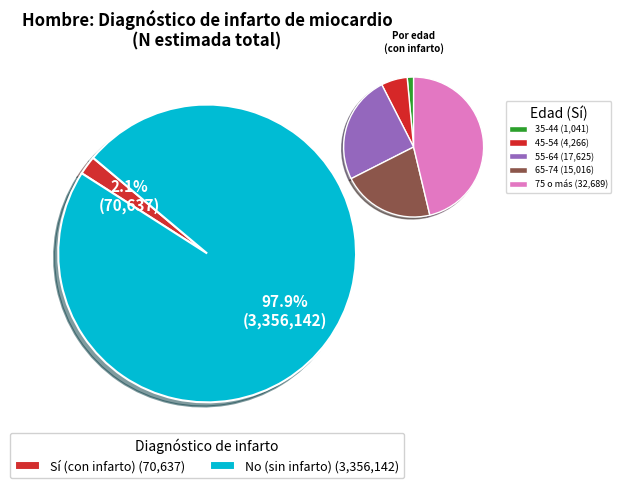

The 35-44 slice represents 1% of the pie. True or false?

True